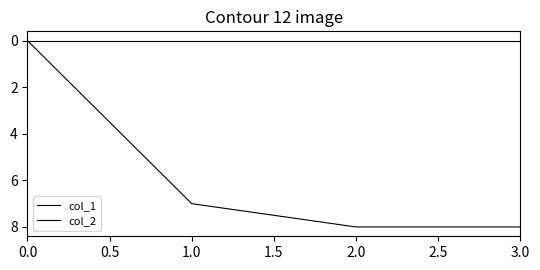

What is the difference between the maximum and minimum values in the col_1 series?

8